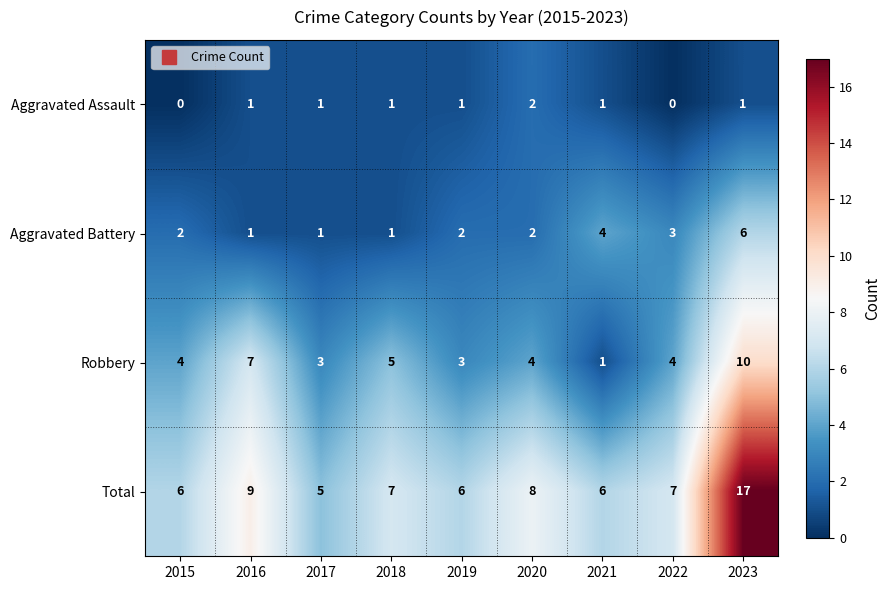

True or false: Total has a value of 30 at 2023.

False